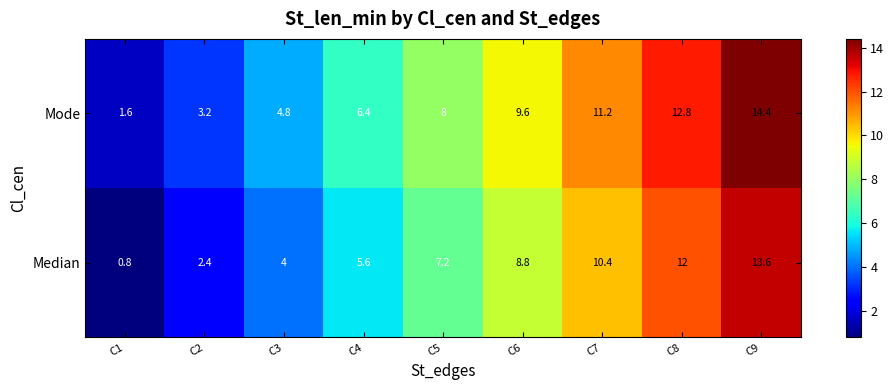

What is the difference between the highest and lowest values at C8?

0.8